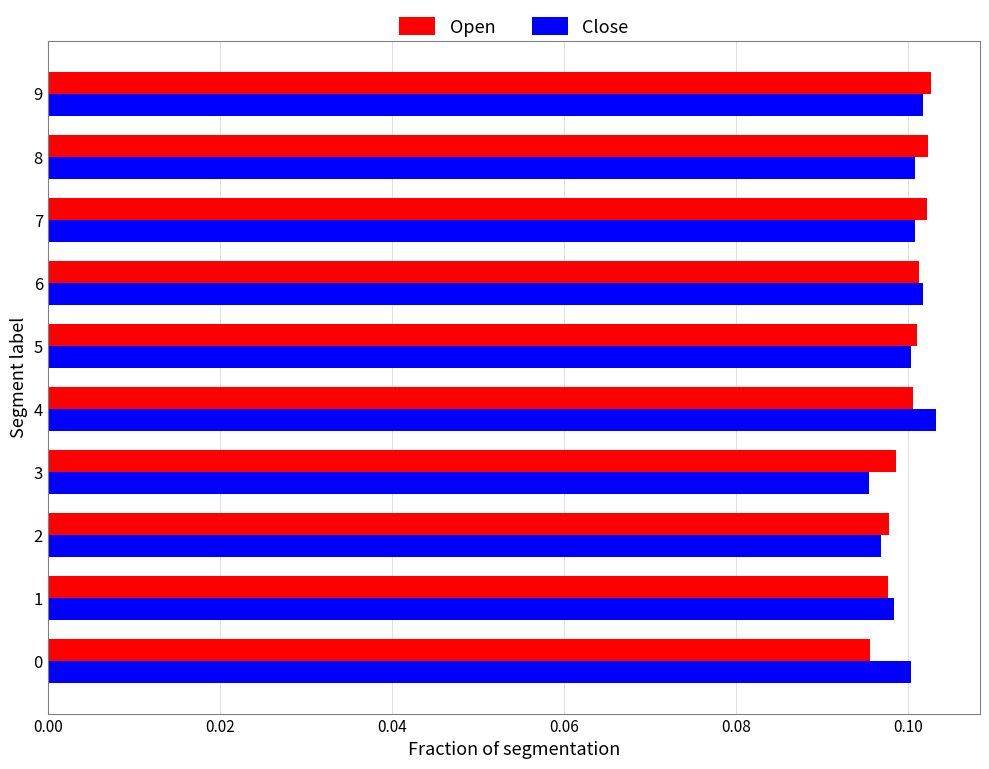

How many Open values are between 0 and 1?

10